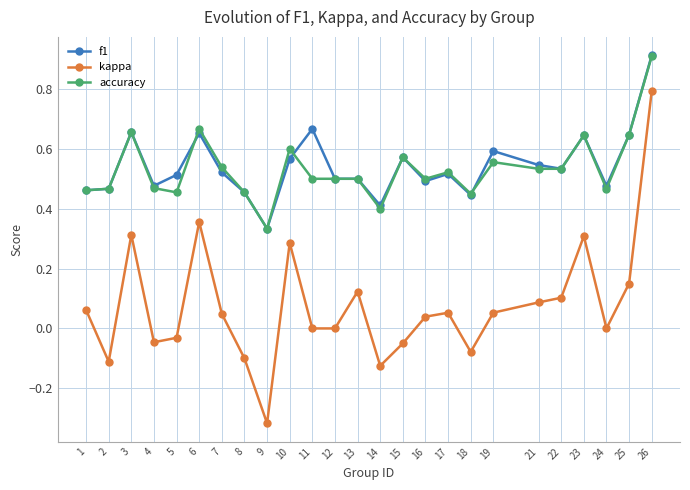

Is the value of kappa at 9 greater than the value of accuracy at 15?

No